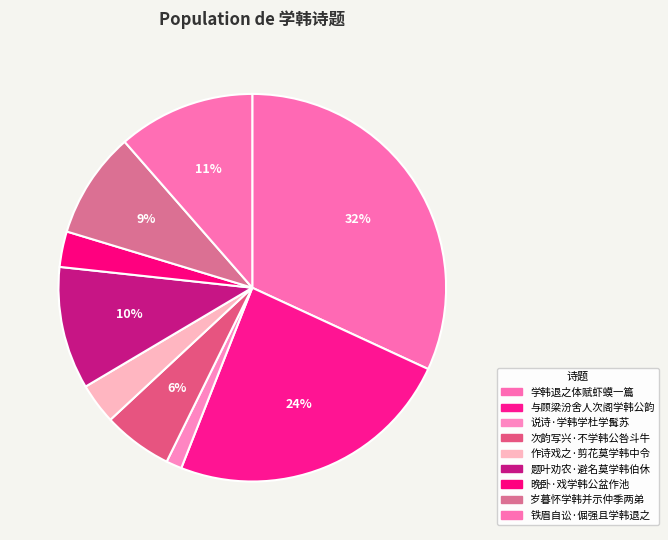

Rank the categories by value from highest to lowest.

学韩退之体赋虾蟆一篇, 与顾梁汾舍人次阁学韩公韵, 铁眉自讼·倔强且学韩退之, 题叶劝农·避名莫学韩伯休, 岁暮怀学韩并示仲季两弟, 次韵写兴·不学韩公咎斗牛, 作诗戏之·剪花莫学韩中令, 晚卧·戏学韩公盆作池, 说诗·学韩学杜学髯苏